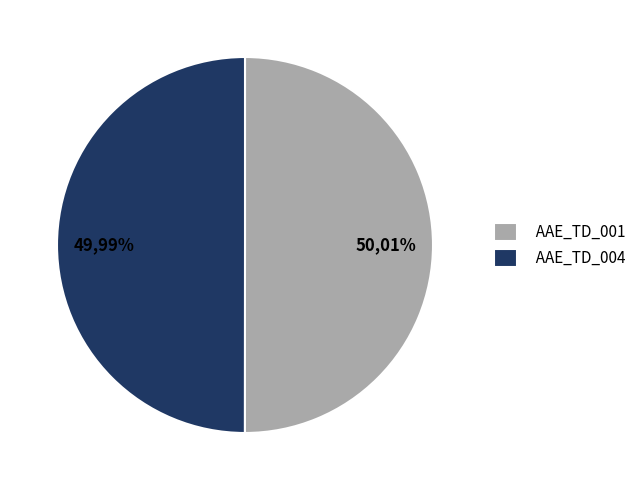

Count the number of slices in the pie.

2